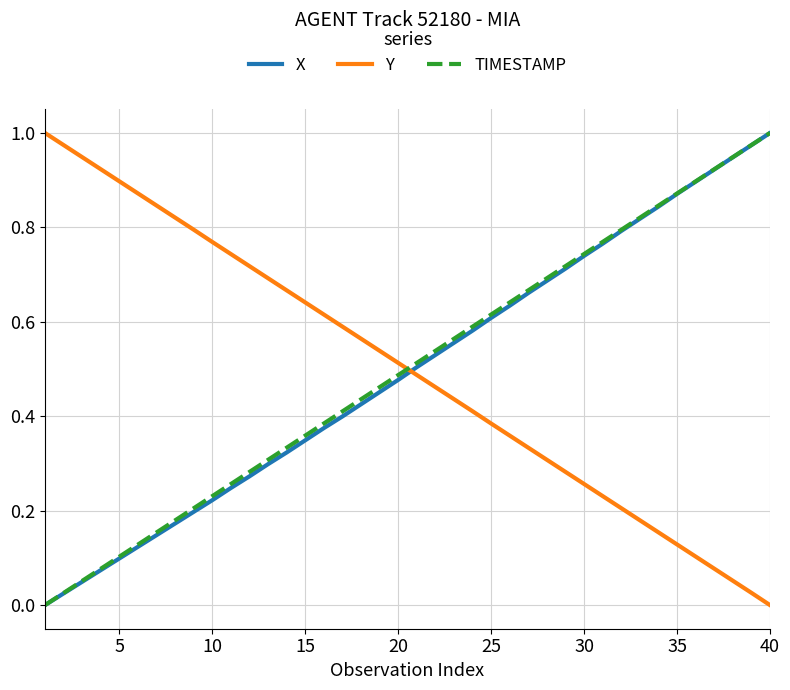

Which series ends up on top after the final intersection of X and Y?

X